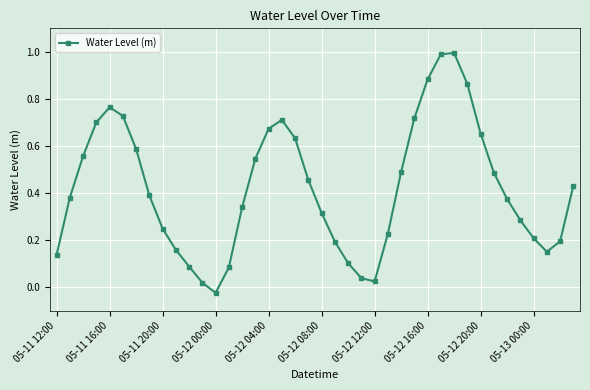

True or false: there are more than 1 points higher than both neighbors.

True